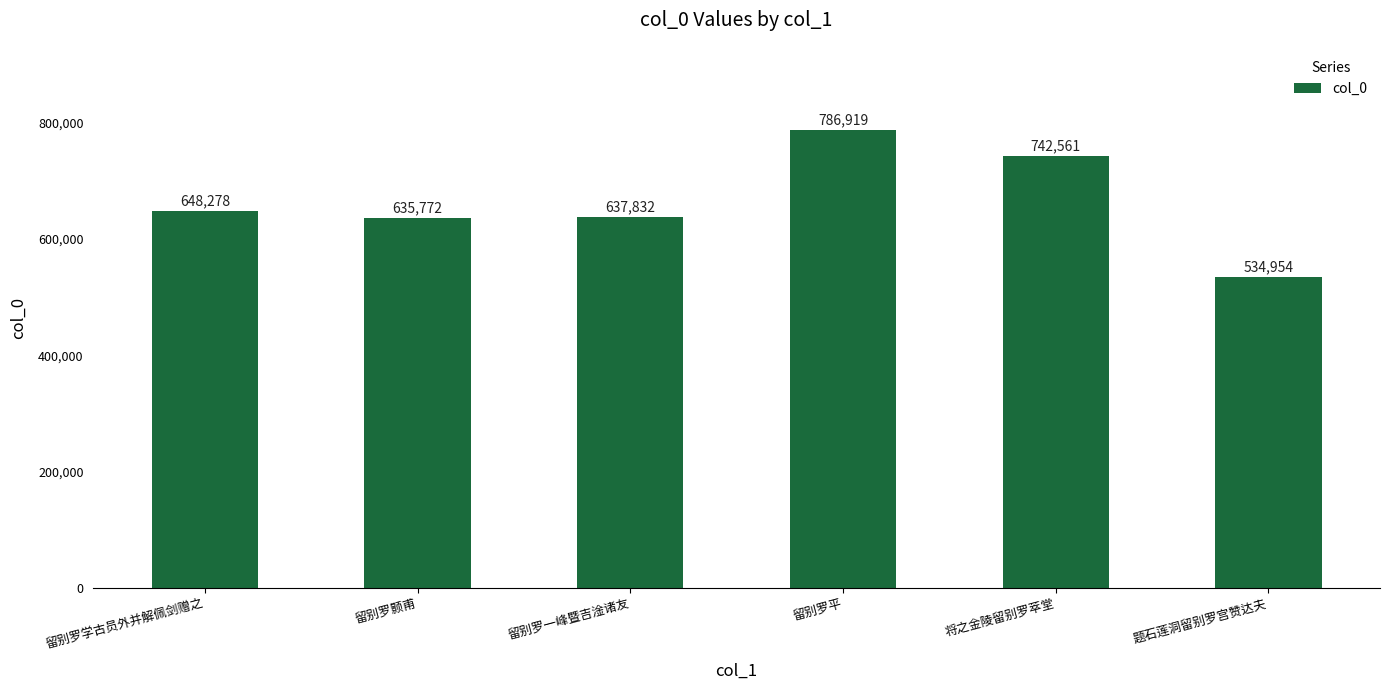

What is the change in value from 留别罗学古员外并解佩剑赠之 to 留别罗一峰暨吉淦诸友?

-10446